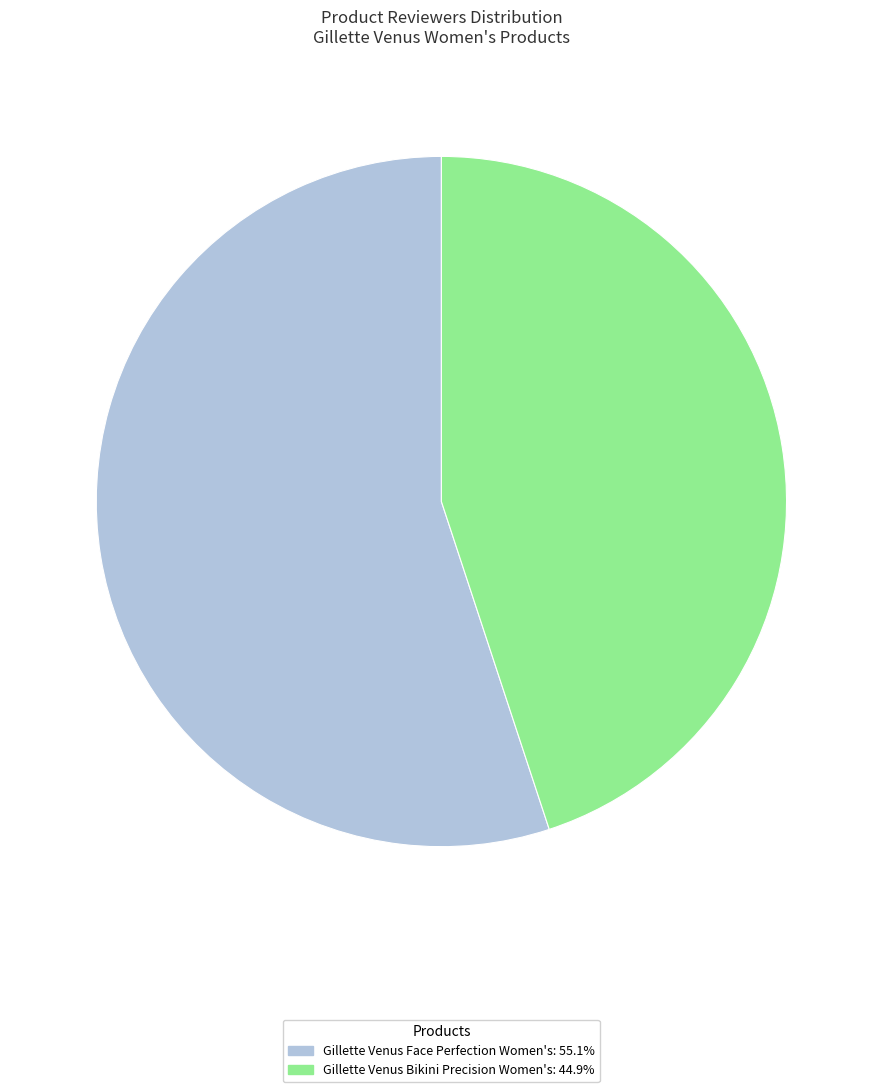

Is Gillette Venus Bikini Precision Women's the majority of the pie?

No